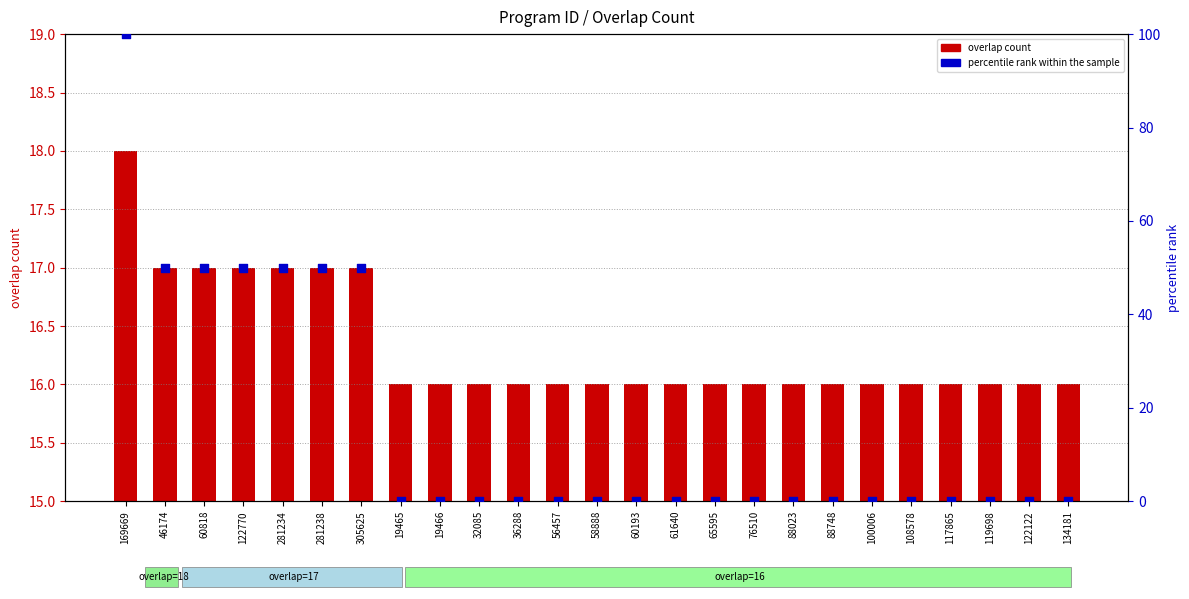

Is the value of percentile rank within the sample at 36288 greater than the value of overlap count at 119698?

No